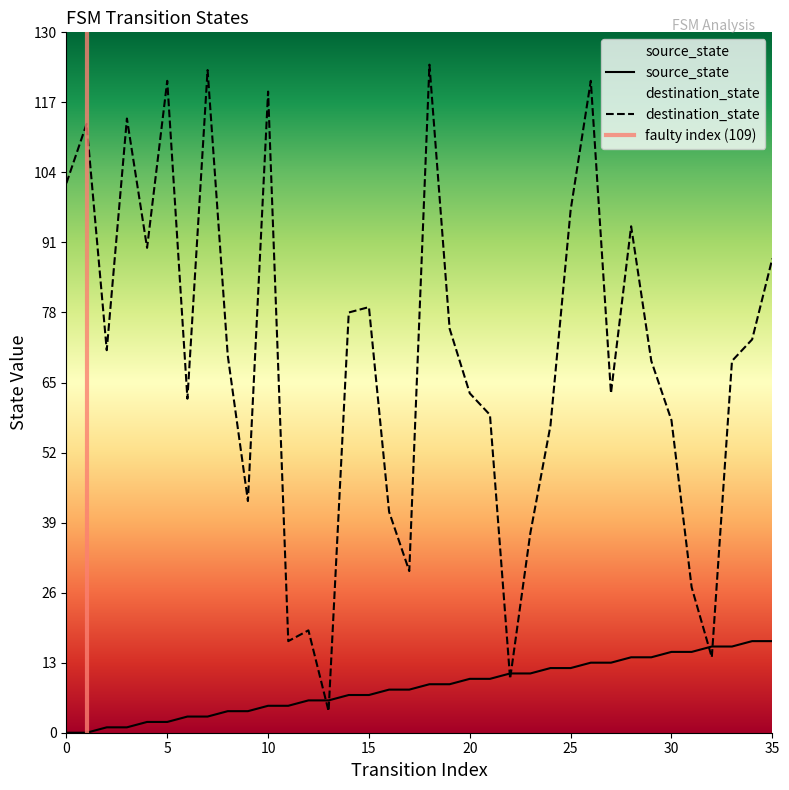

Where is source_state nearest to the value 8?

16